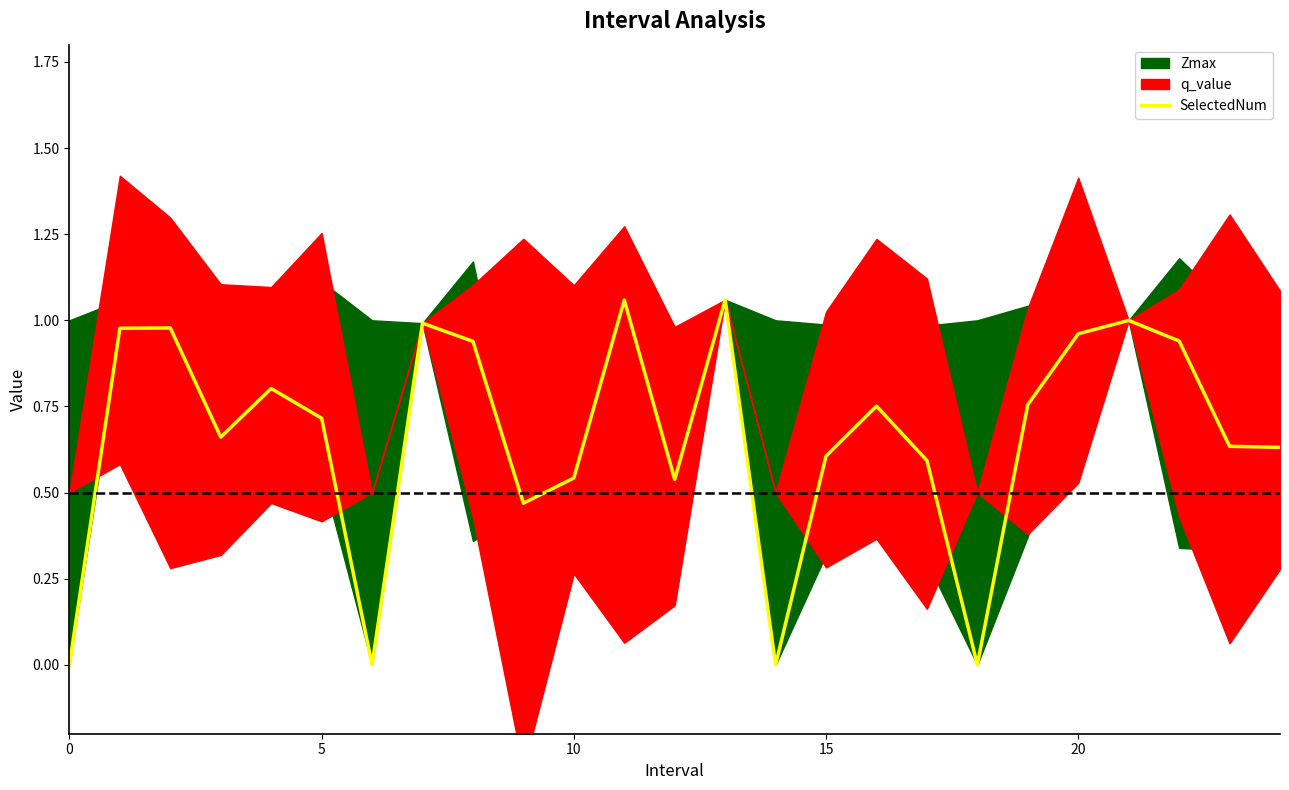

What is the value of the 21st point from the left?

0.8